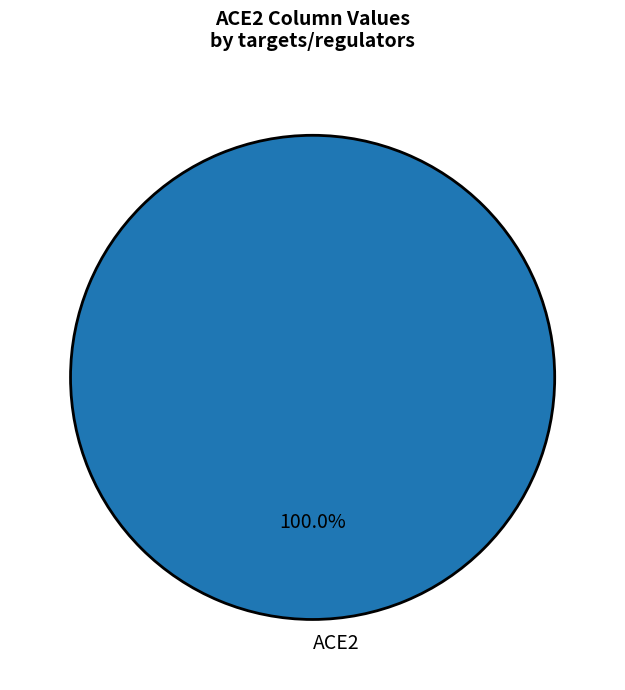

Which category accounts for the majority?

ACE2